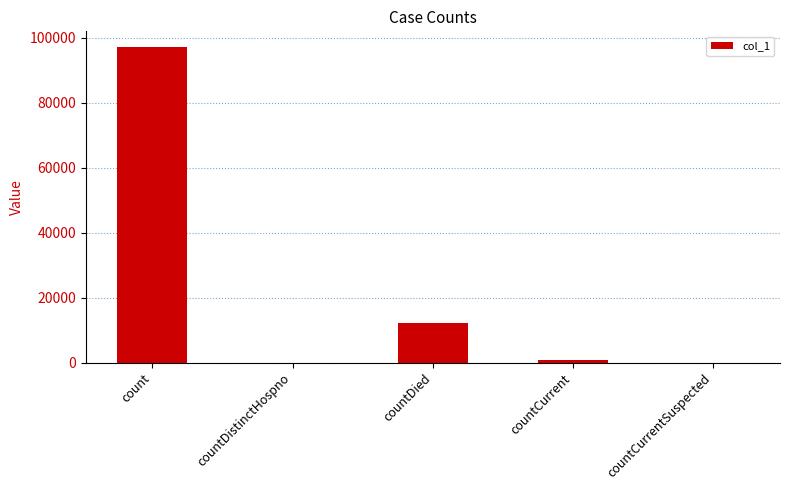

What is the sum of all values?

109883